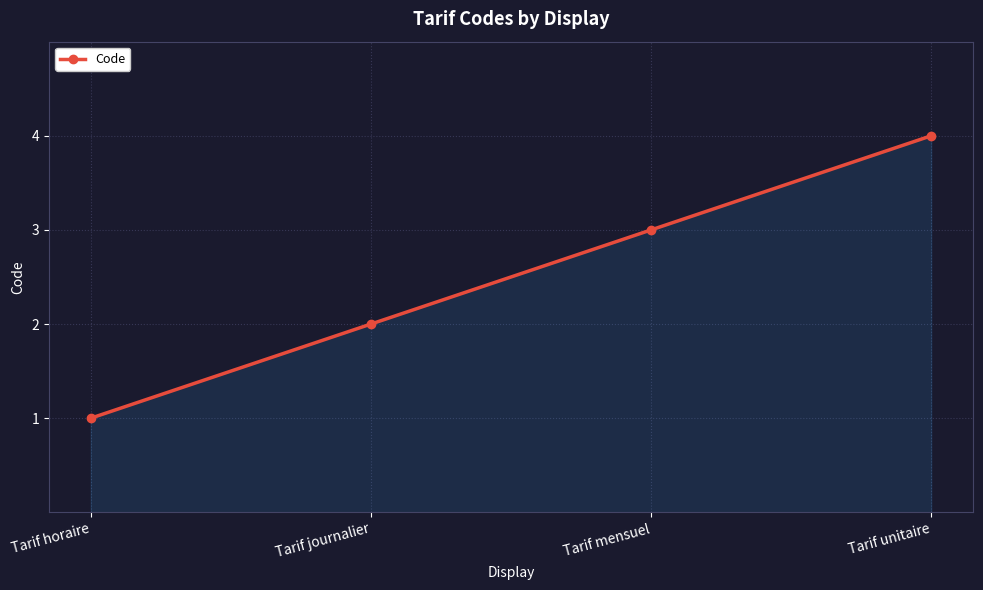

Count the number of data series in this chart.

1